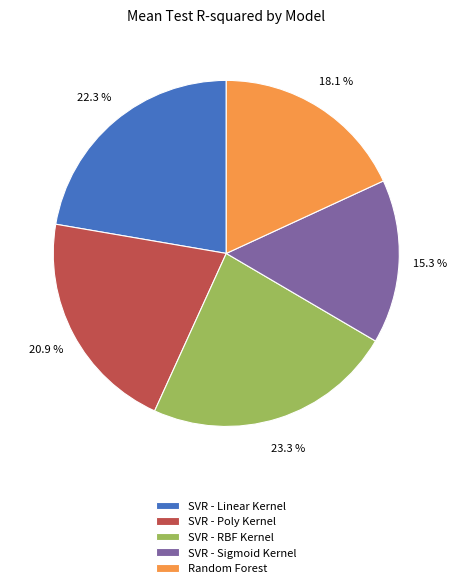

How much of the chart is everything except SVR - Poly Kernel?

79.1%